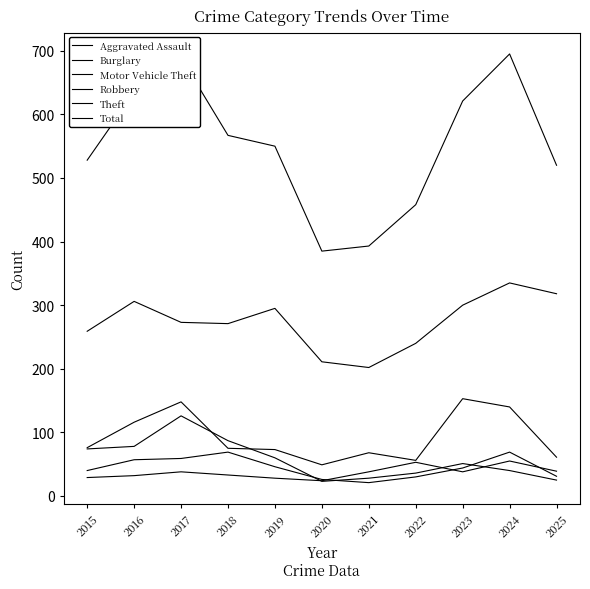

What is the minimum value shown in the chart?

21